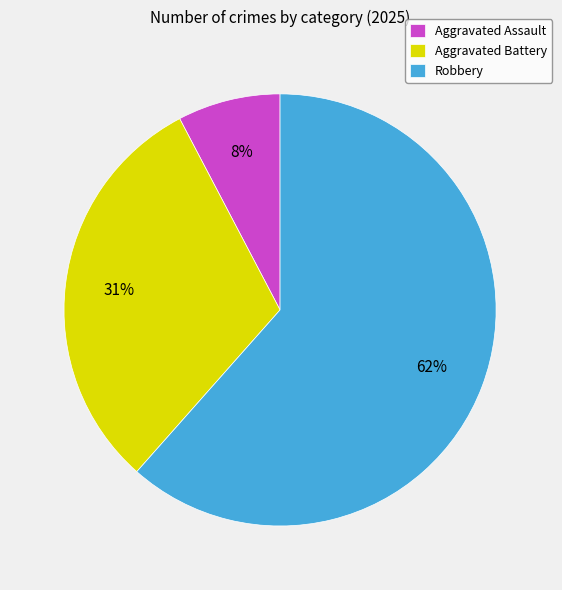

How many segments does this pie chart have?

3